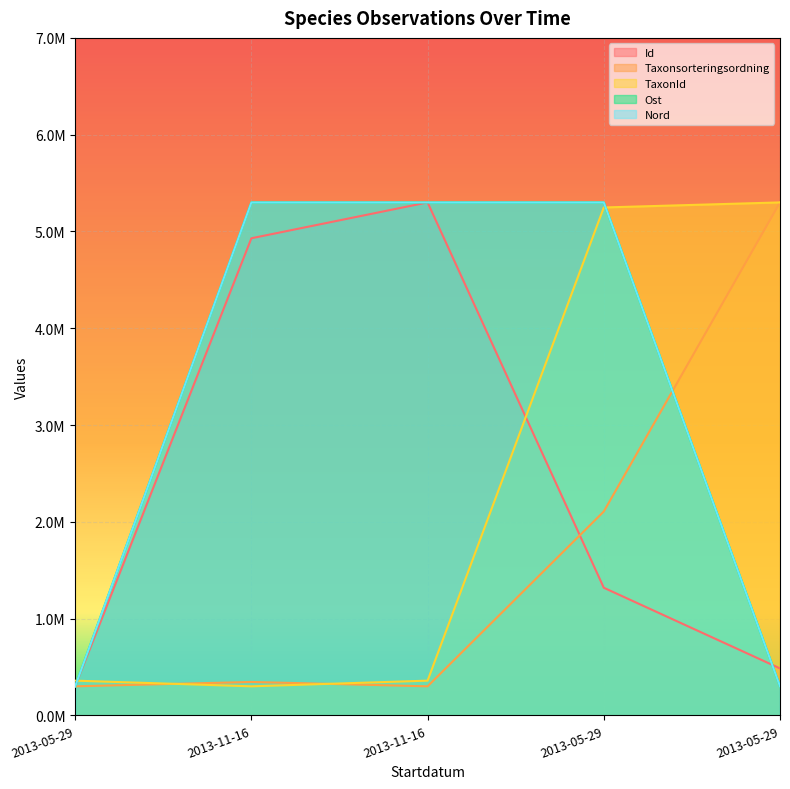

Rank the series at 2013-05-29 from highest to lowest value.

TaxonId, Id, Taxonsorteringsordning, Ost, Nord